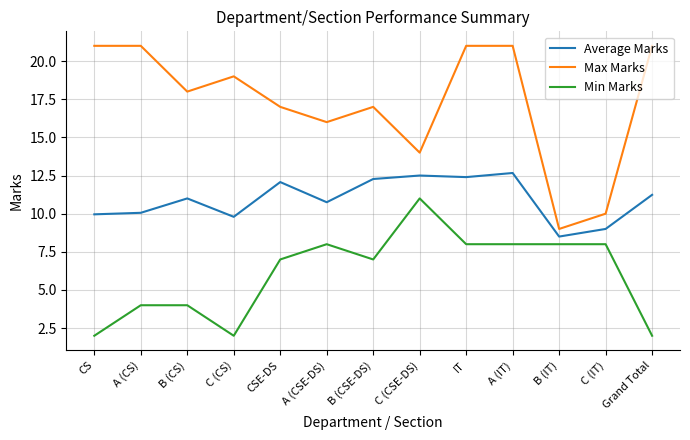

Which category has the highest value in the Min Marks series?

C (CSE-DS)